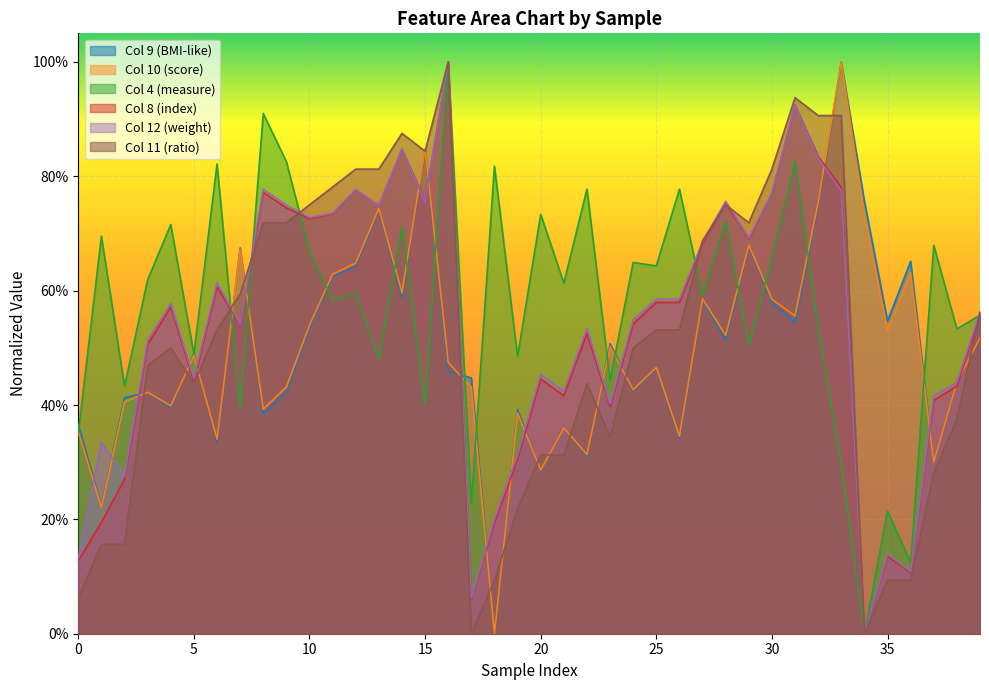

Does the chart display data point markers on the line(s)?

No